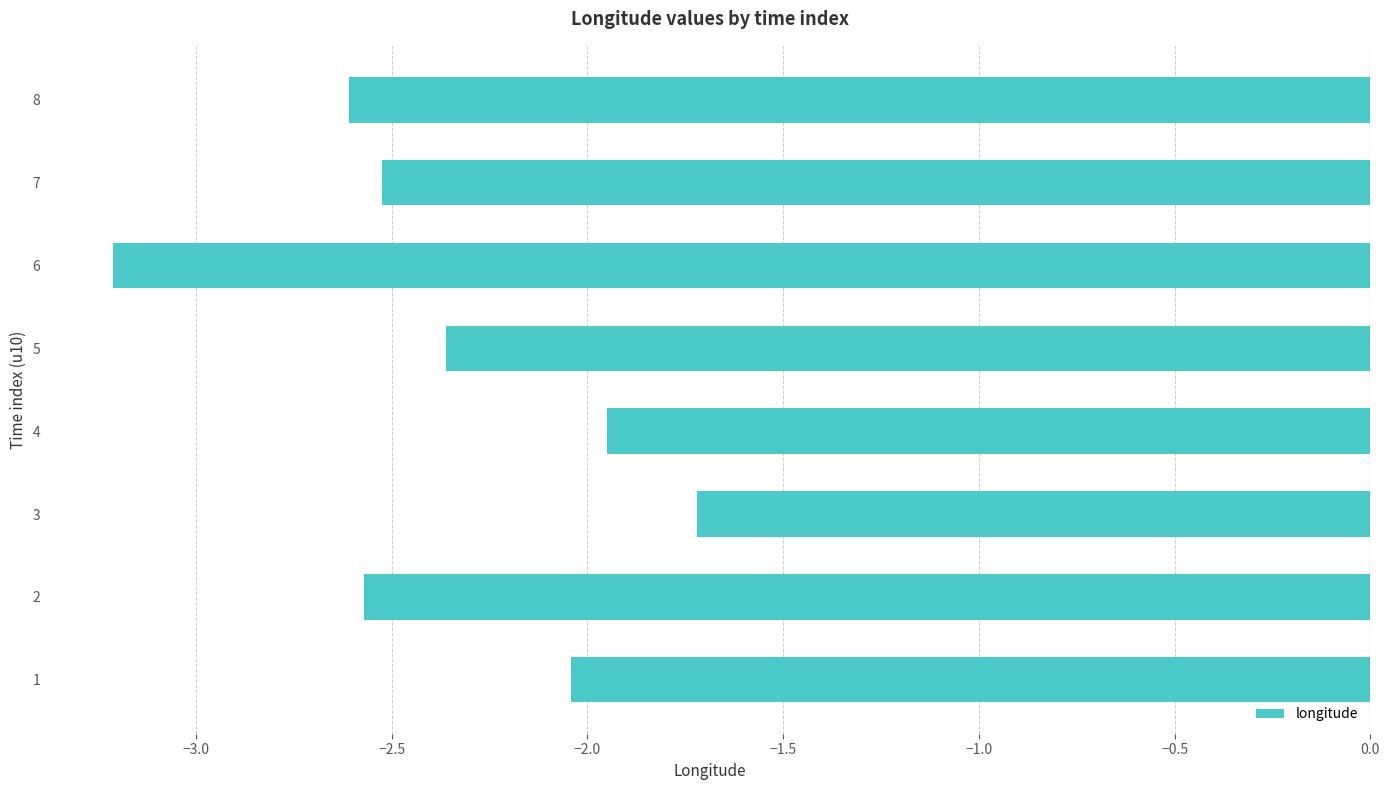

What is the sum of all values?

-19.0